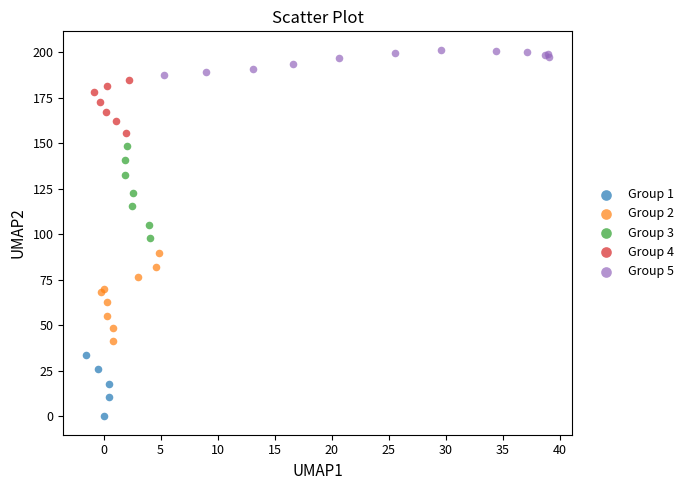

Which series has the widest spread of Y values?

Group 3